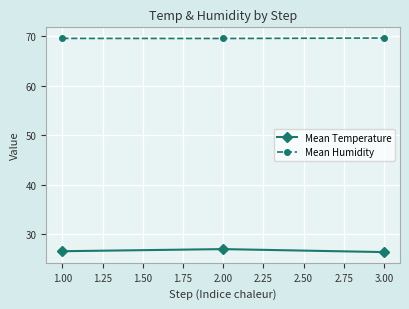

The value of Mean Temperature at 3.00 is 26.3. True or false?

True